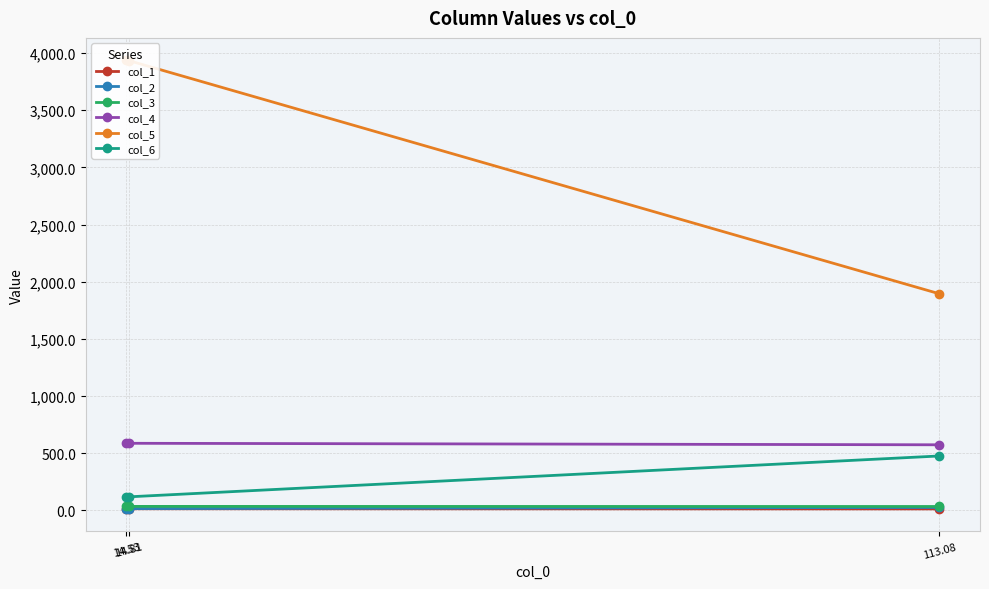

Is it true that col_4 equals 230.8 at 14.53?

False